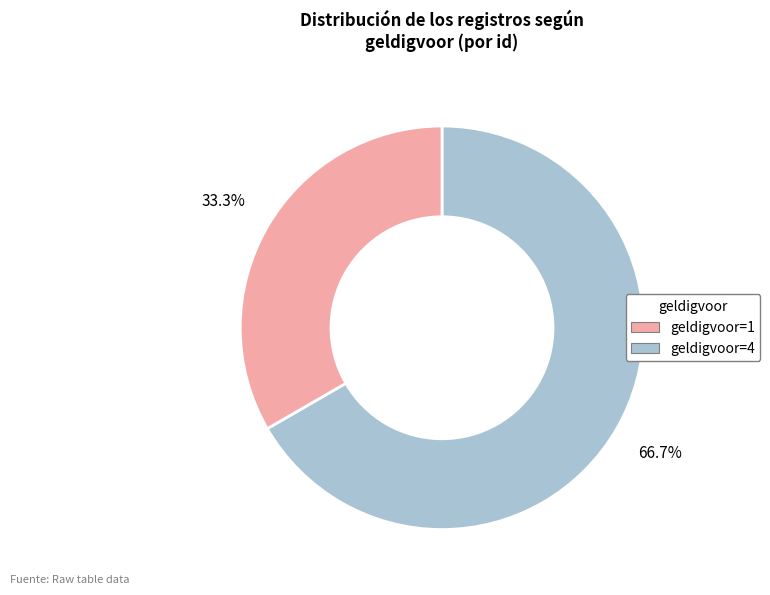

Count the number of slices in the pie.

2